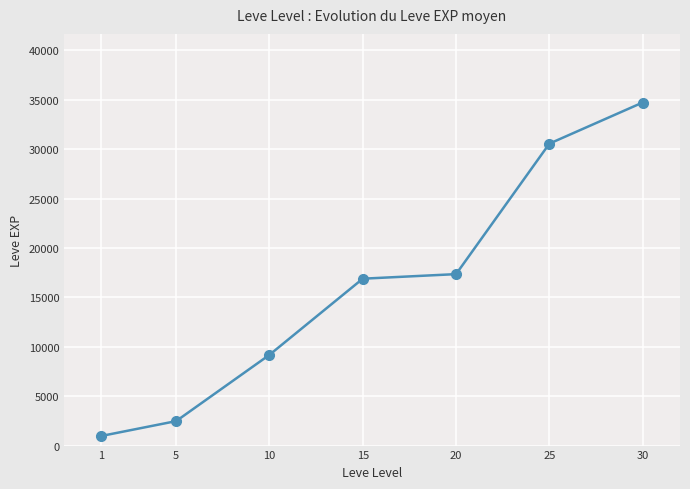

What is the change in value from 15 to 30?

+17834